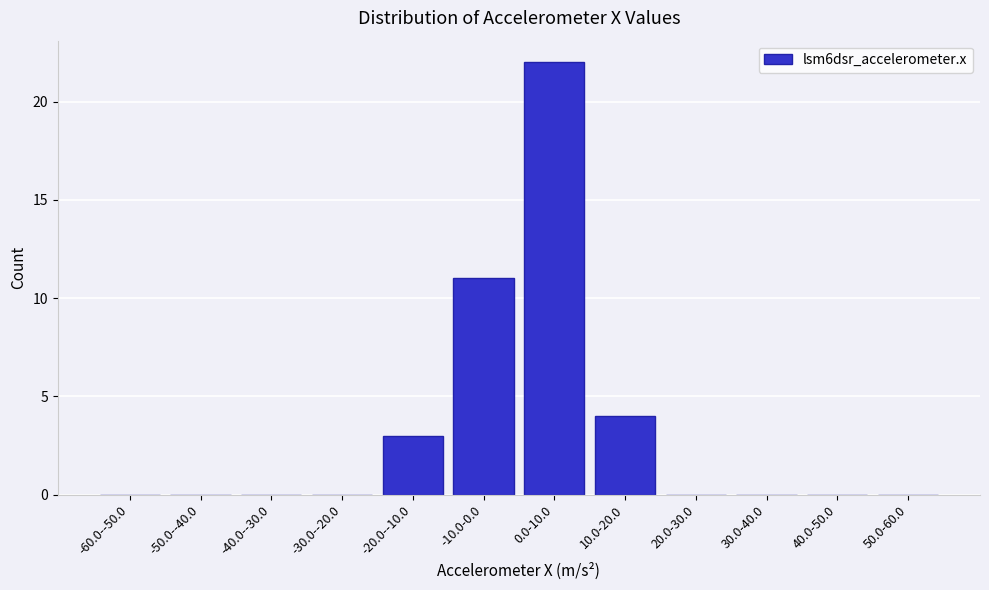

Reading left to right, what are all the values shown in this chart?

-60.0--50.0=0	-50.0--40.0=0	-40.0--30.0=0	-30.0--20.0=0	-20.0--10.0=3	-10.0-0.0=11	0.0-10.0=22	10.0-20.0=4	20.0-30.0=0	30.0-40.0=0	40.0-50.0=0	50.0-60.0=0